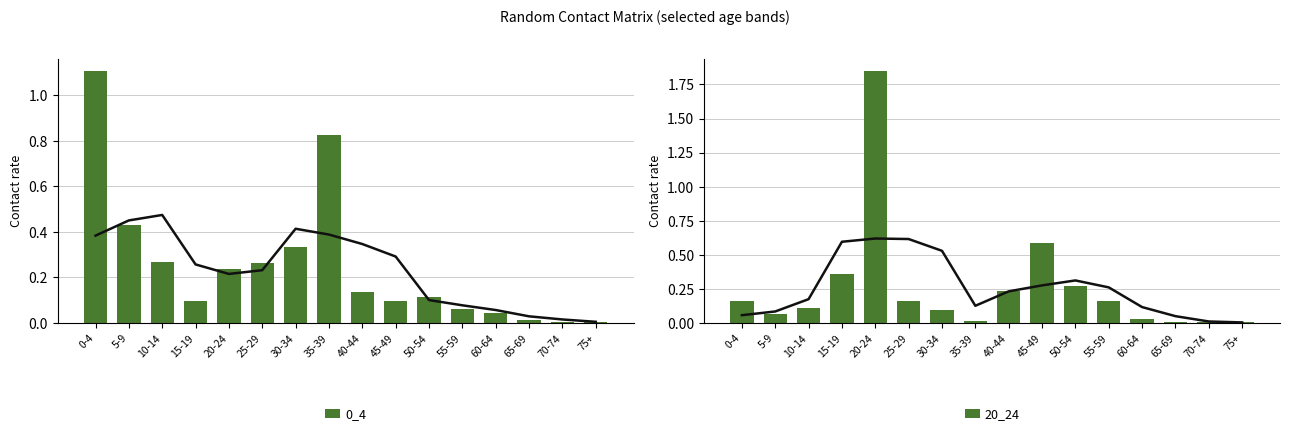

Which series has the largest total across all categories?

20_24